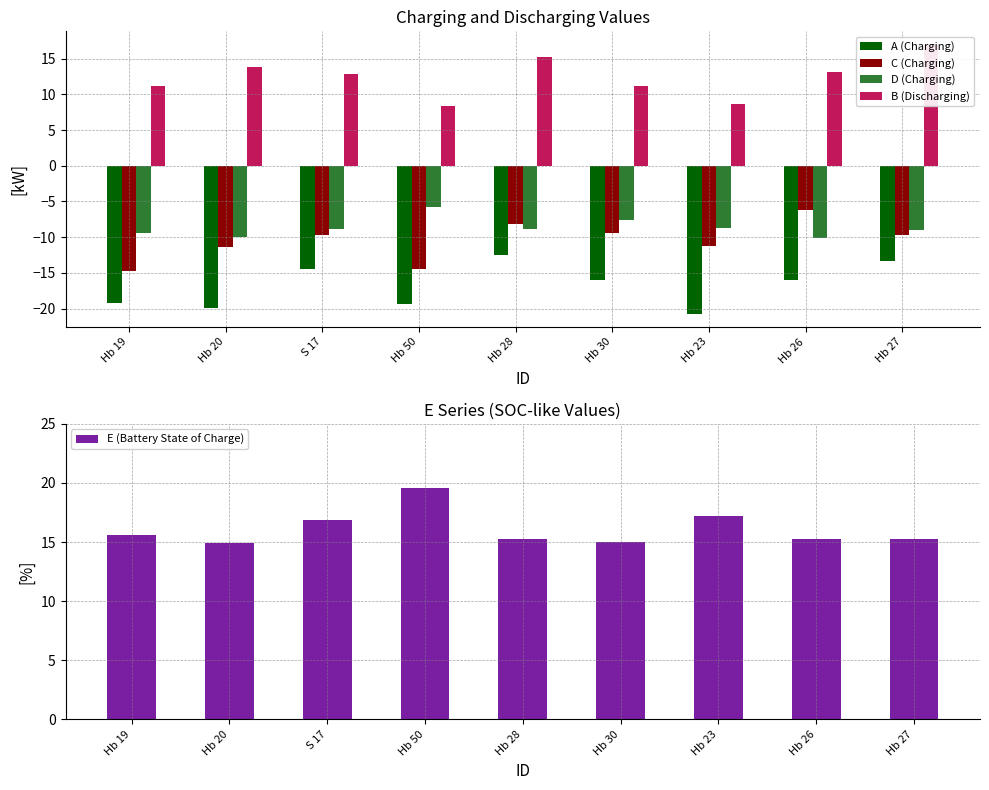

What is the label of the 4th bar from the left?

Hb 50